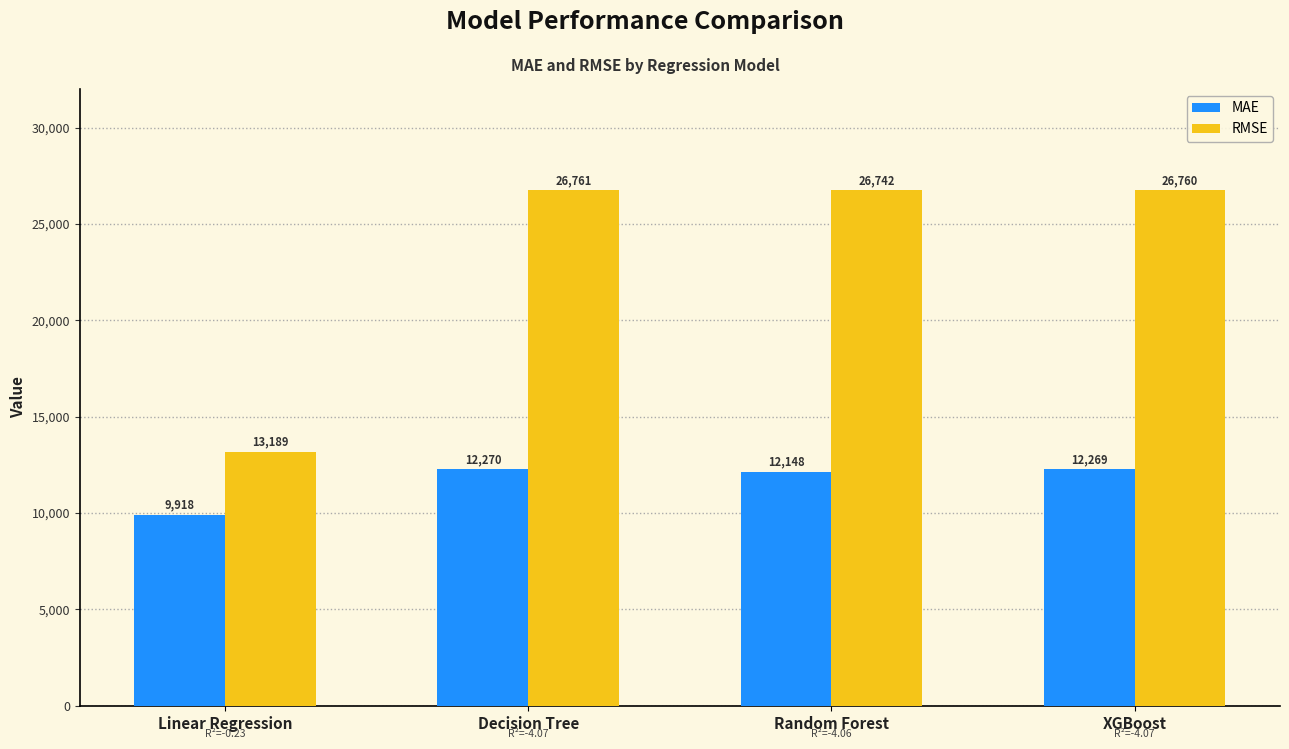

What is the total value across all series at XGBoost?

39028.9